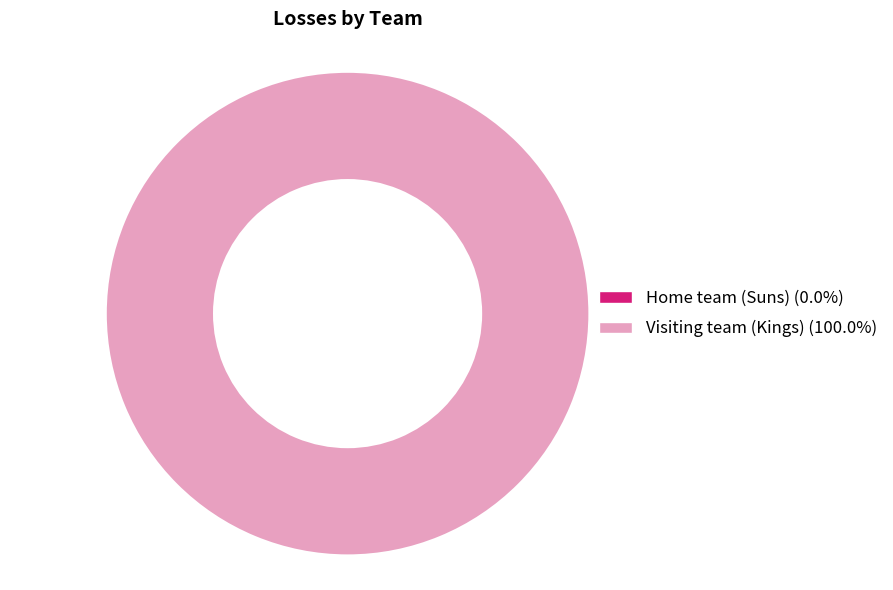

Which category has the smallest portion of the pie?

Home team (Suns)